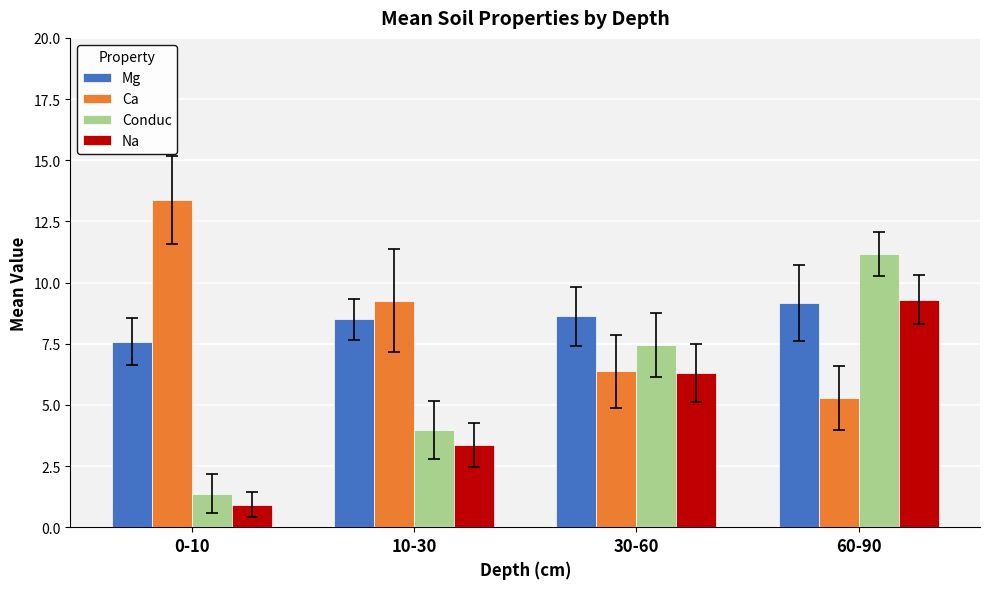

How many bars are there in each group?

4